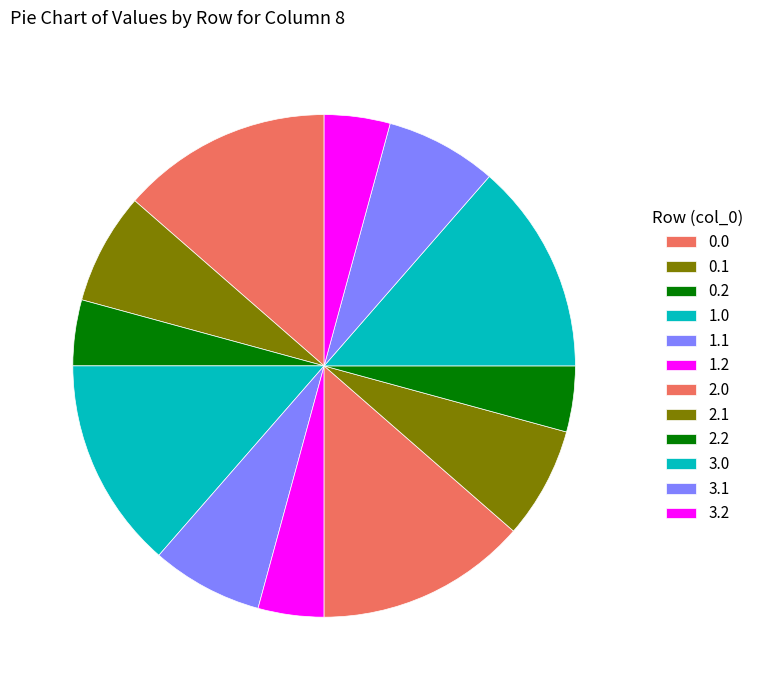

To the nearest percent, what percentage of the pie is 2.2?

4%